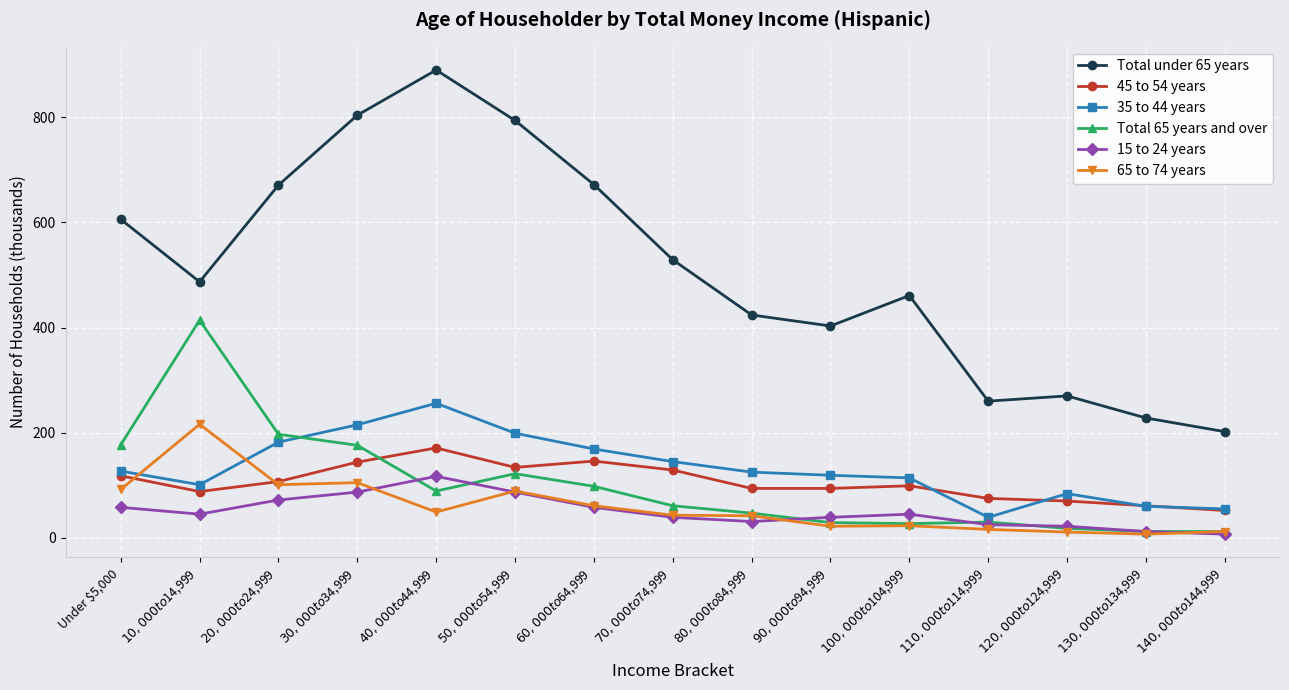

What is the minimum value for Total 65 years and over?

12